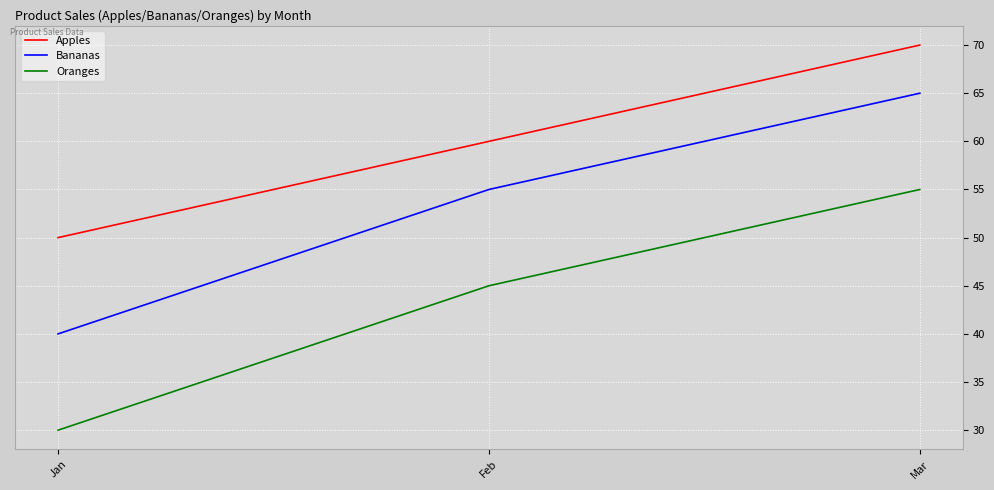

The Bananas series shows 15 at Jan. True or false?

False